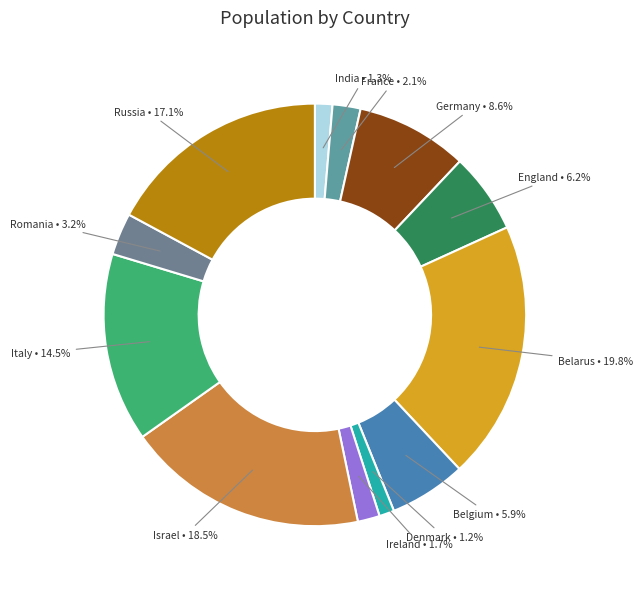

Which slice is the largest?

Belarus